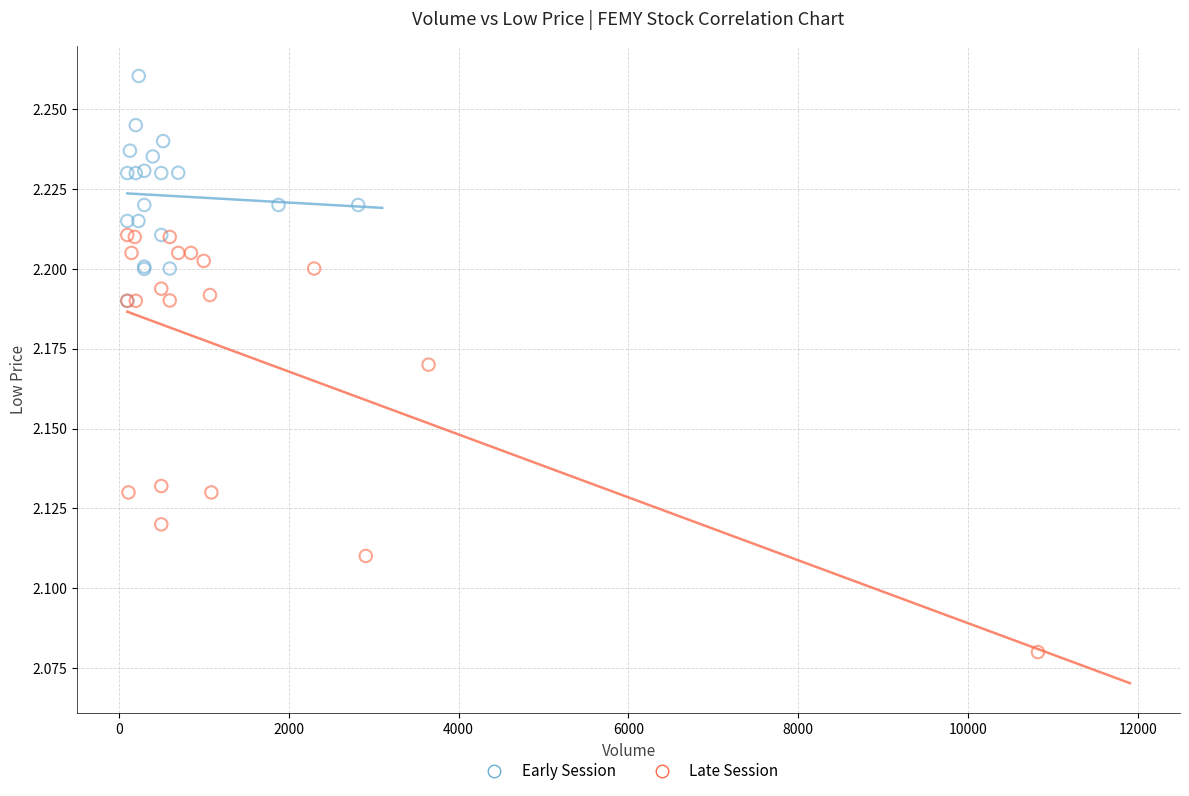

Which series contains the highest Y value?

Early Session